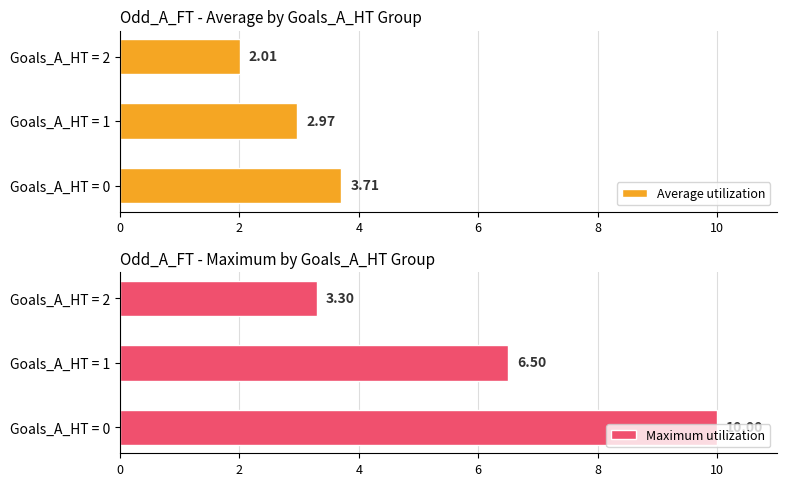

The Maximum utilization series shows 3.3 at Goals_A_HT = 2. True or false?

True